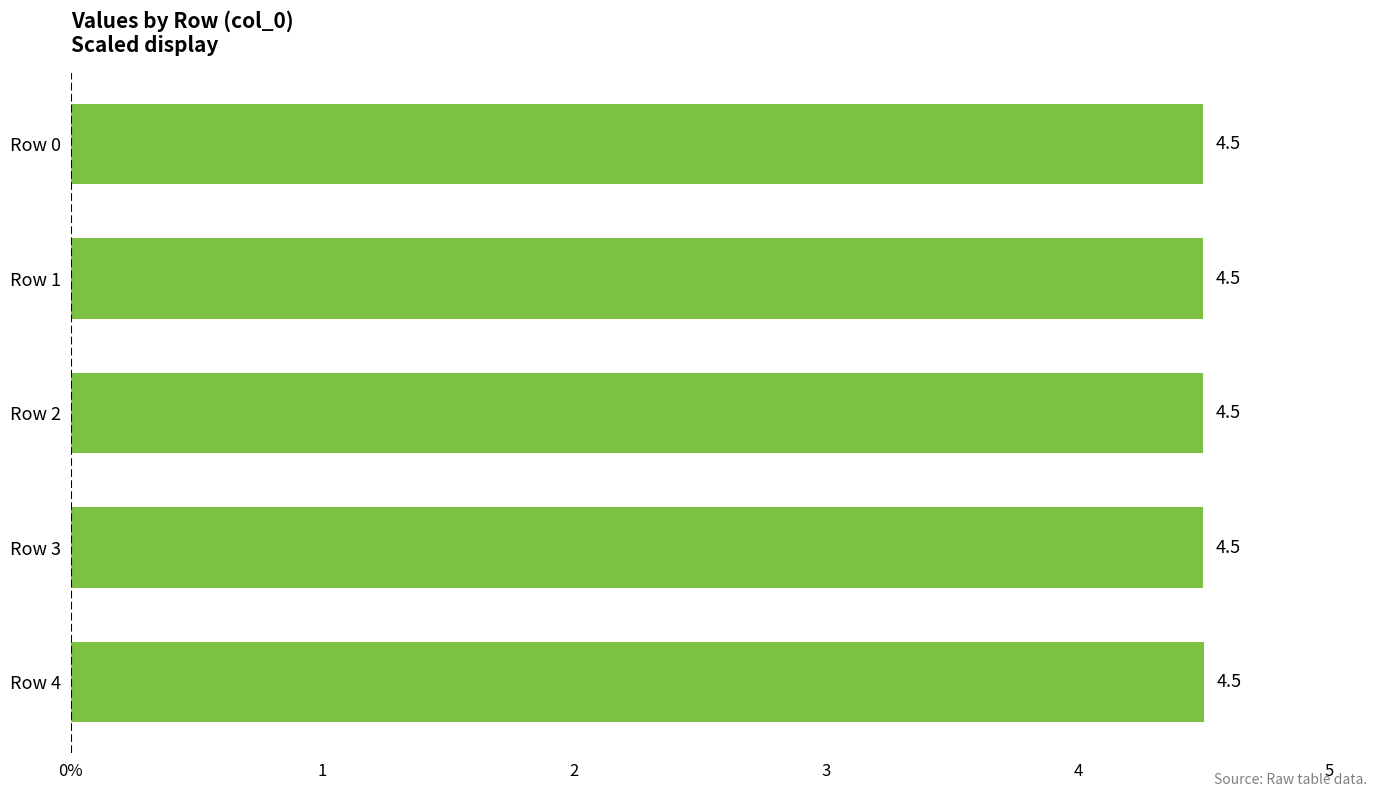

Are the bars horizontal?

Yes